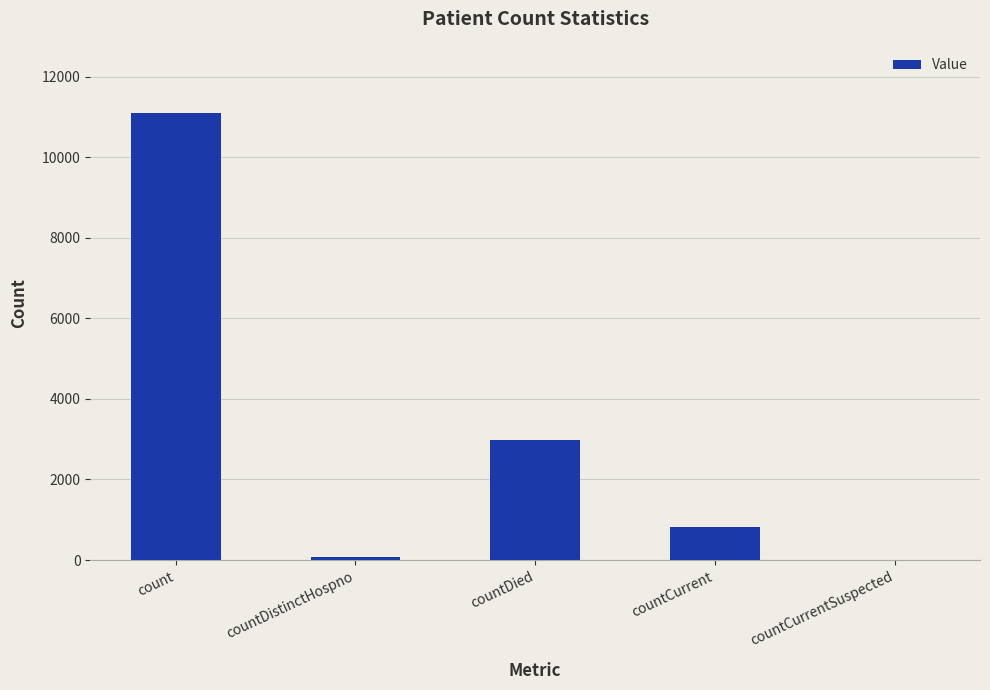

Does the chart contain stacked bars?

No